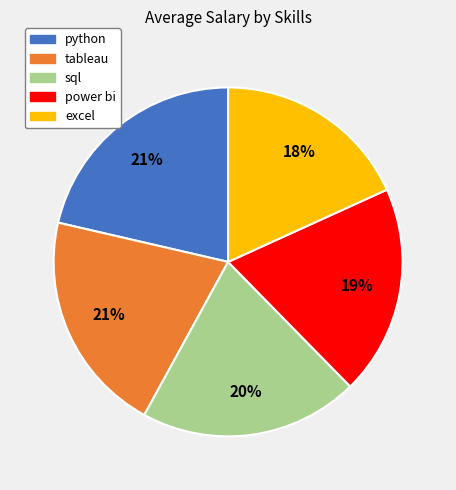

The sql slice represents 6% of the pie. True or false?

False